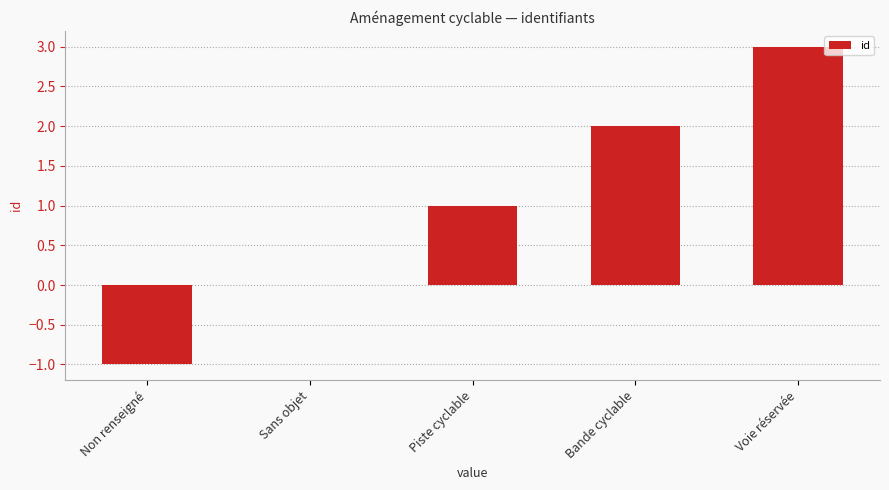

Reading left to right, what are all the values shown in this chart?

-1	0	1	2	3